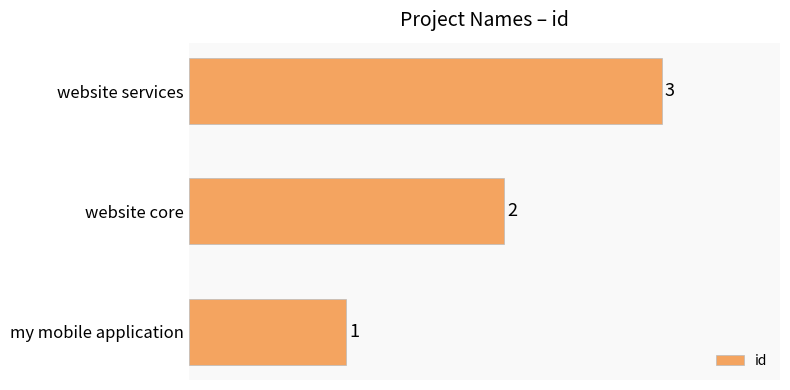

What is the sum of all values?

6